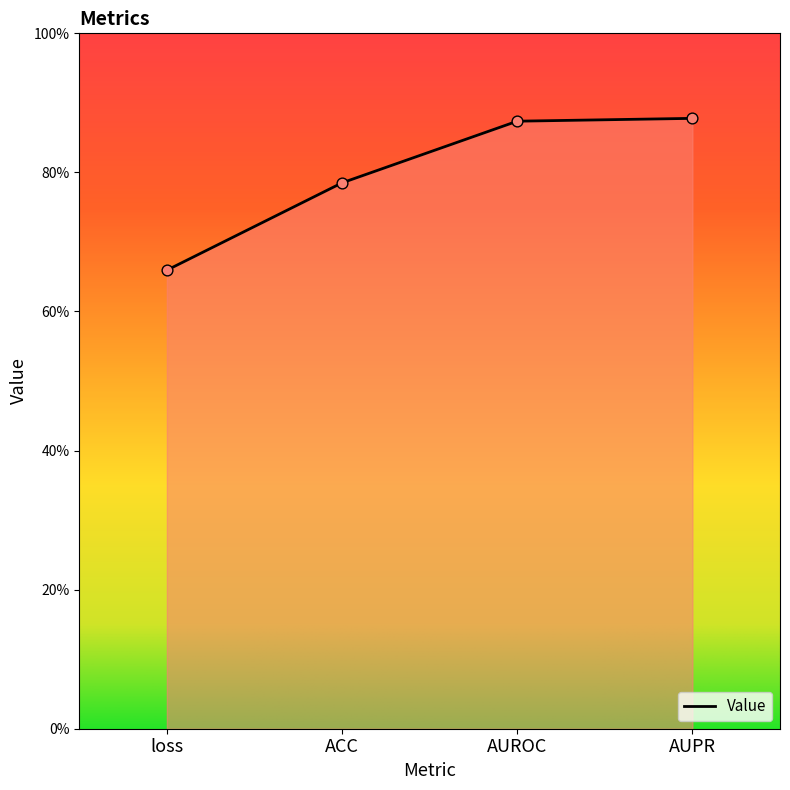

Is this an area chart (filled region under the line)?

Yes